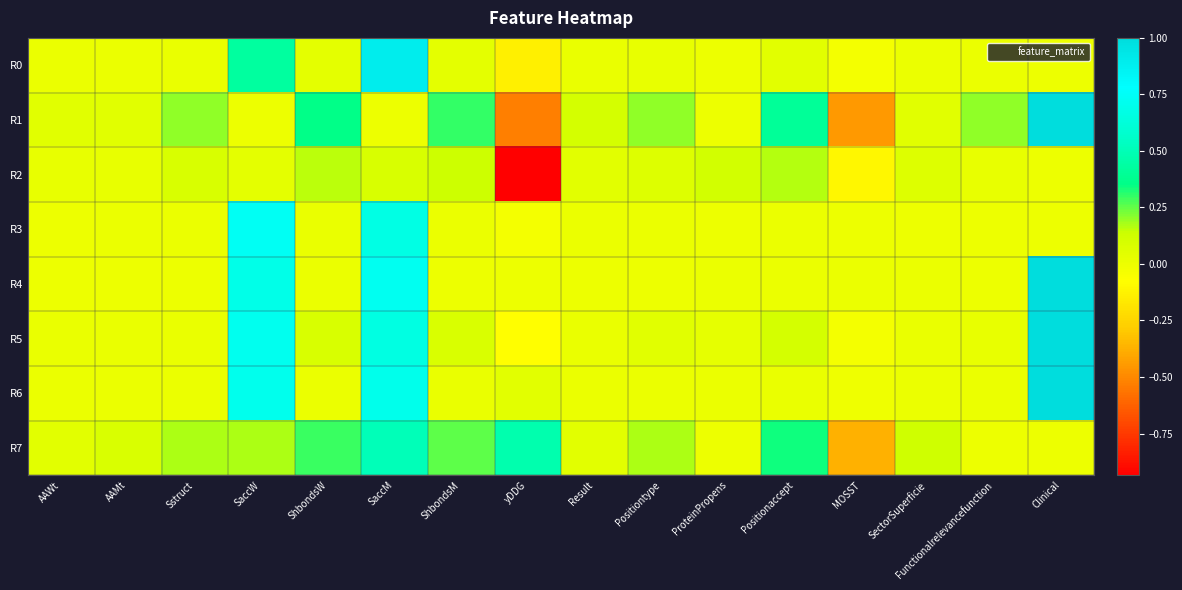

How many series are shown in this chart?

8